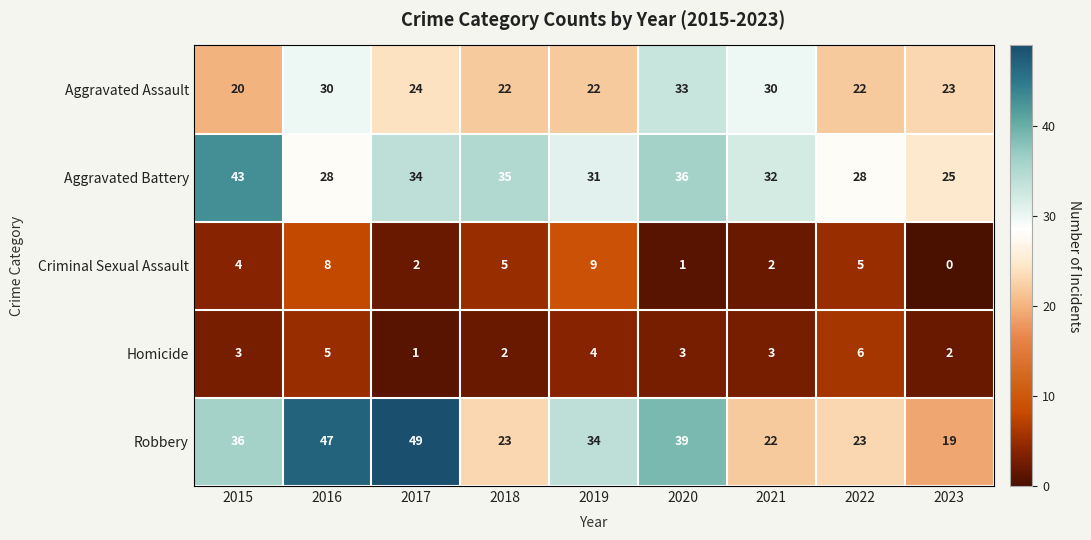

The Criminal Sexual Assault series shows 5 at 2018. True or false?

True